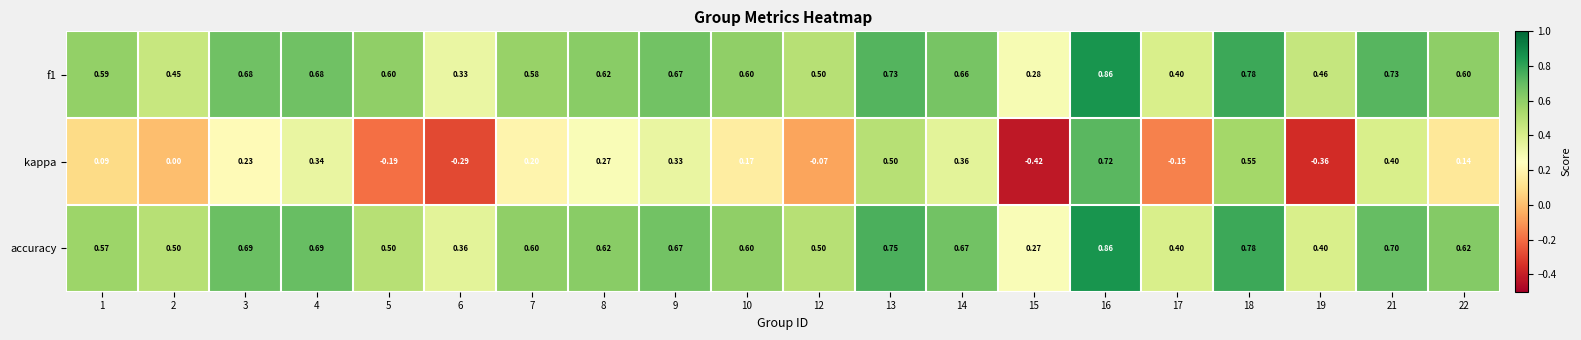

Which series changed the most between 2 and 15?

kappa